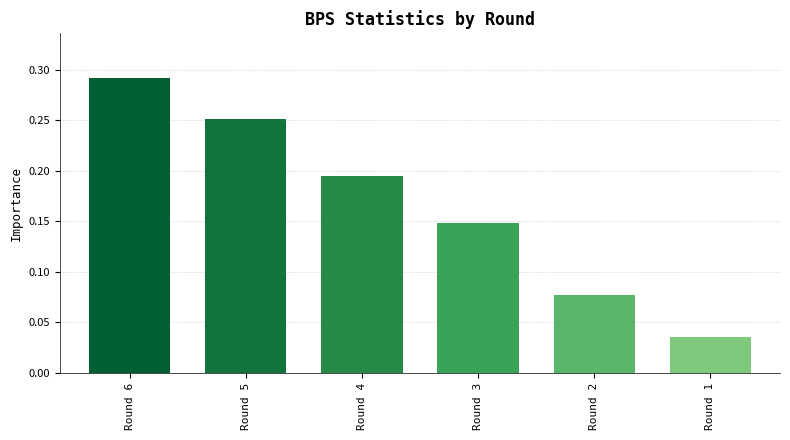

Where is the data nearest to the value 0?

Round 1